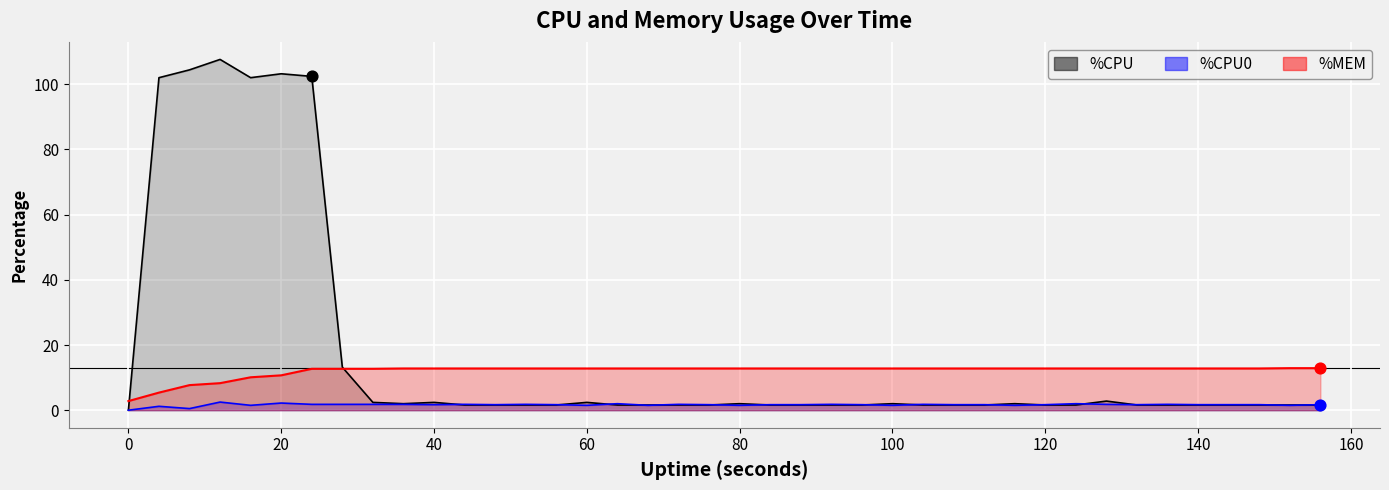

What is the total value across all series at 52?

16.2